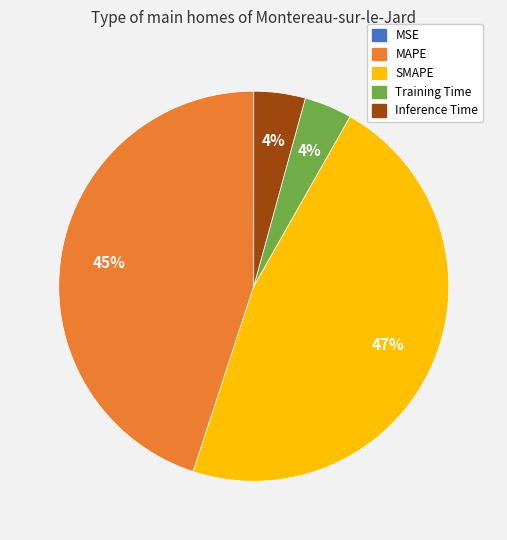

What is the largest slice in the pie chart?

SMAPE